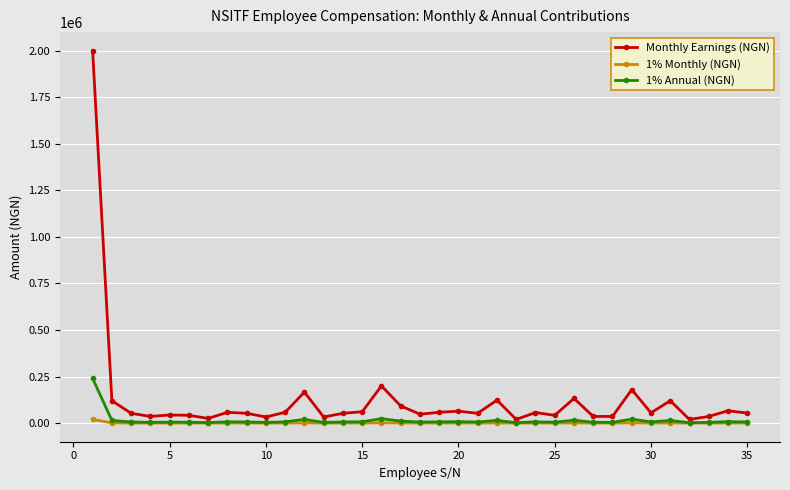

How many series are shown in this chart?

3